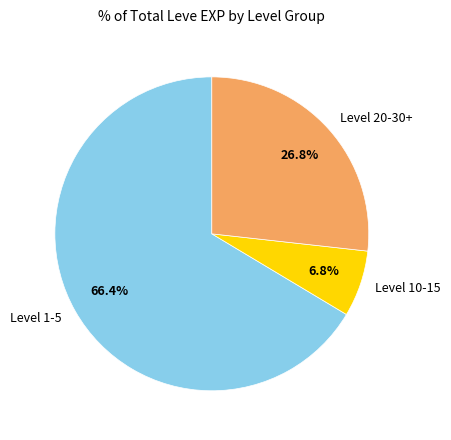

Between Level 20-30+ and Level 10-15, which is larger?

Level 20-30+